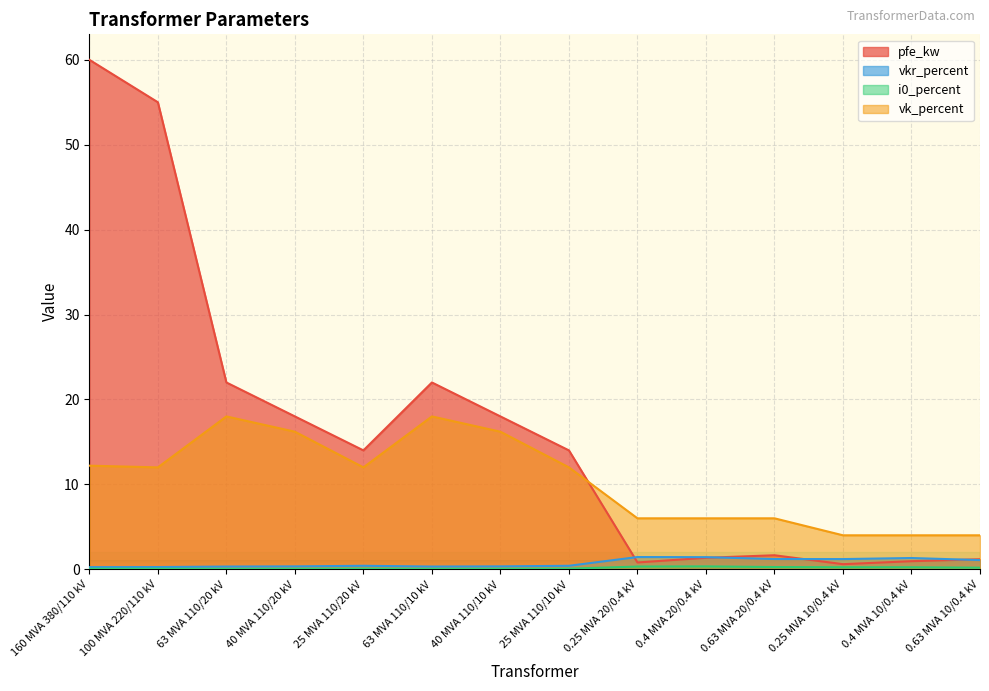

List the labels in order of i0_percent value, smallest first.

63 MVA 110/20 kV, 63 MVA 110/10 kV, 40 MVA 110/20 kV, 40 MVA 110/10 kV, 160 MVA 380/110 kV, 100 MVA 220/110 kV, 25 MVA 110/20 kV, 25 MVA 110/10 kV, 0.63 MVA 10/0.4 kV, 0.4 MVA 10/0.4 kV, 0.25 MVA 10/0.4 kV, 0.63 MVA 20/0.4 kV, 0.25 MVA 20/0.4 kV, 0.4 MVA 20/0.4 kV